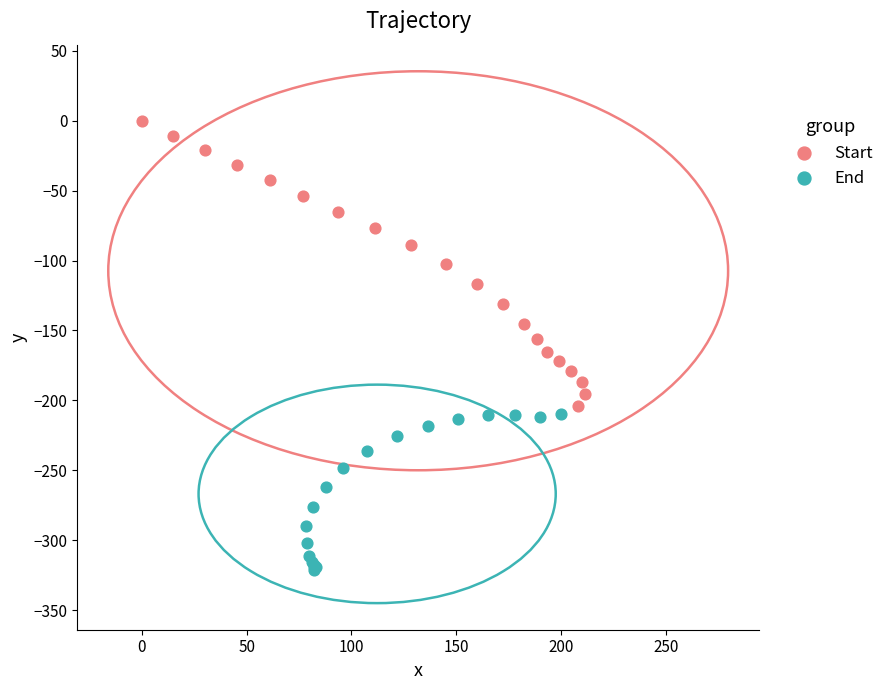

What are all the series names shown in the legend?

Start, End